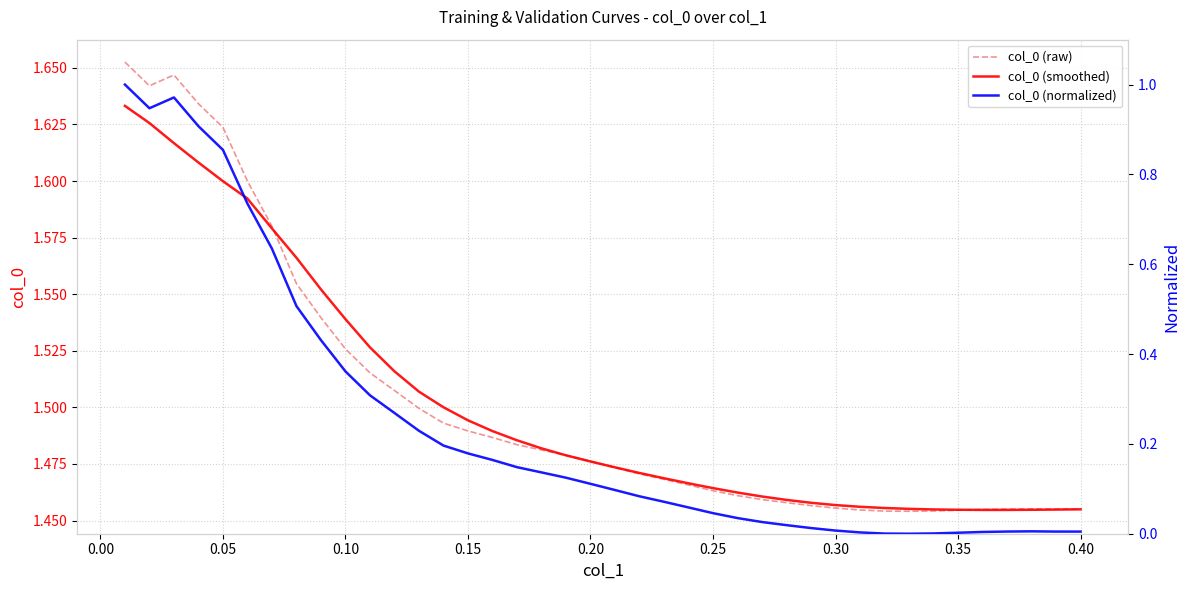

True or false: col_0 (normalized) and col_0 (raw) cross at least once.

False